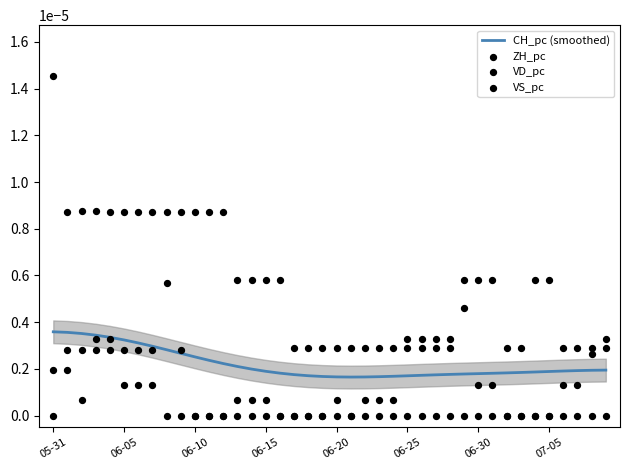

Which series has the largest total across all categories?

VS_pc